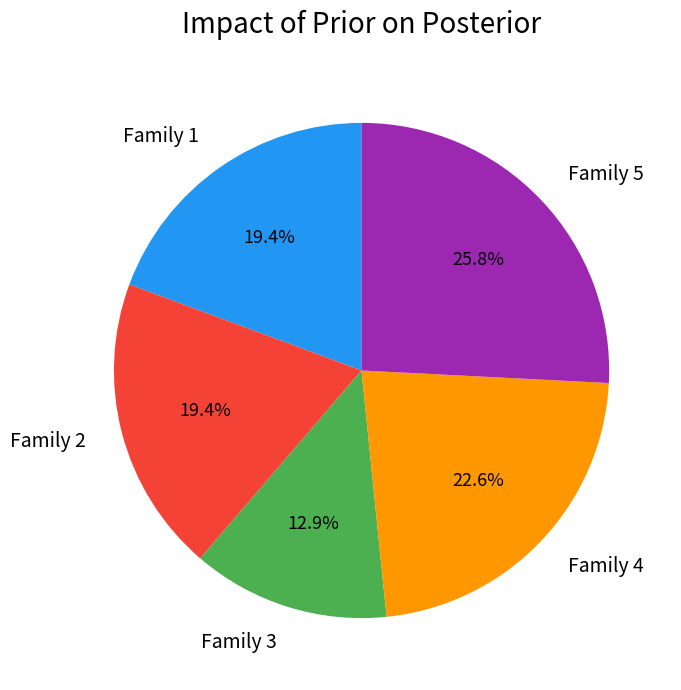

True or false: Family 3 accounts for 23% of the total.

False